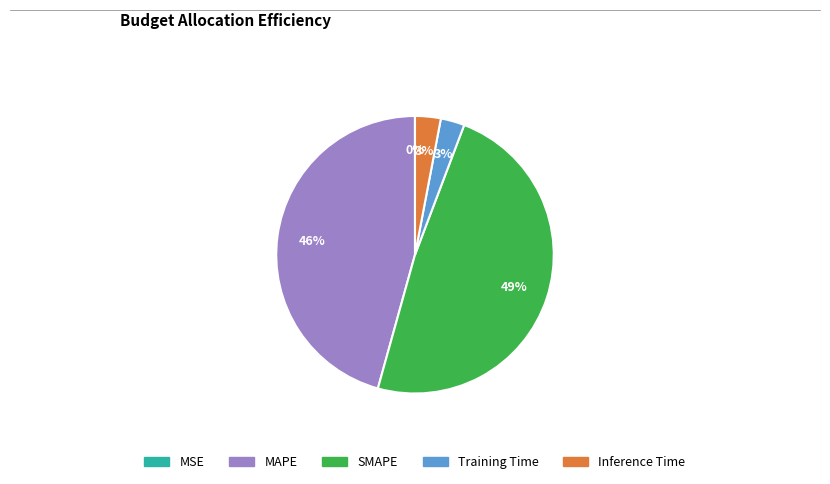

To the nearest percent, what is the average slice percentage?

20%